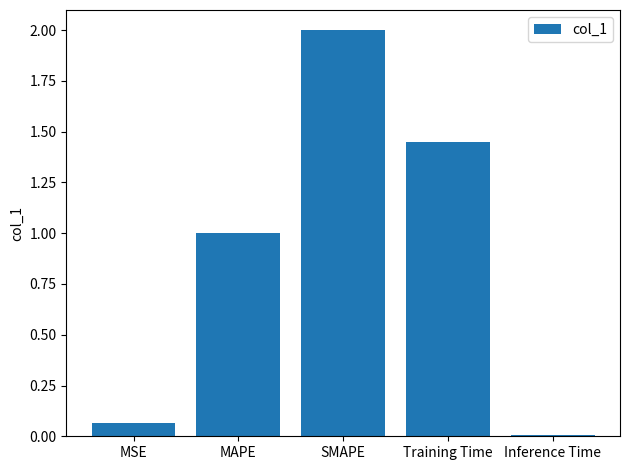

Does the chart contain any negative values?

No